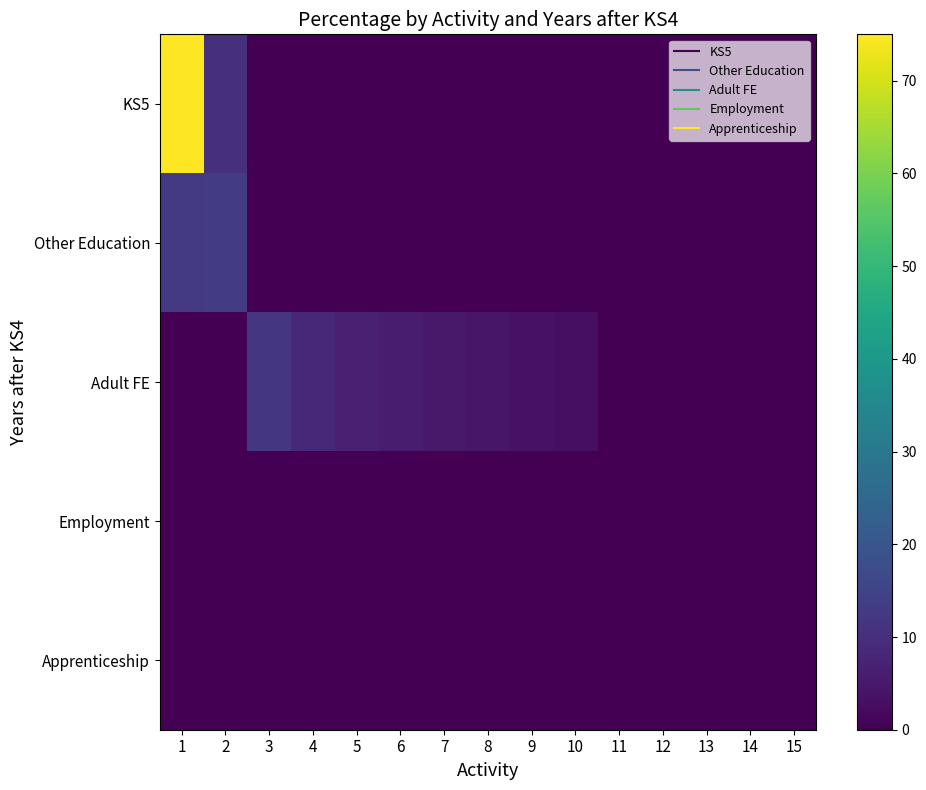

Between 2 and 7, which series saw the biggest shift?

Other Education